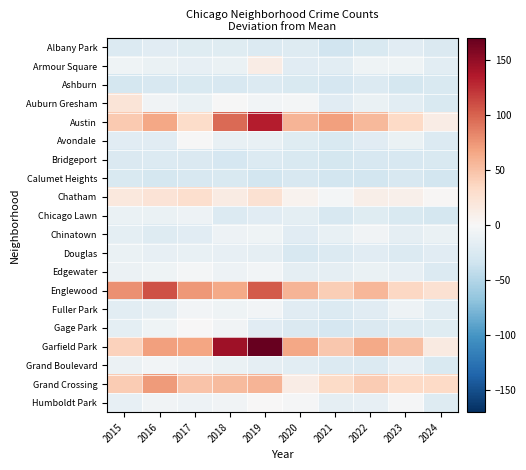

Which series has the widest spread of values?

Garfield Park